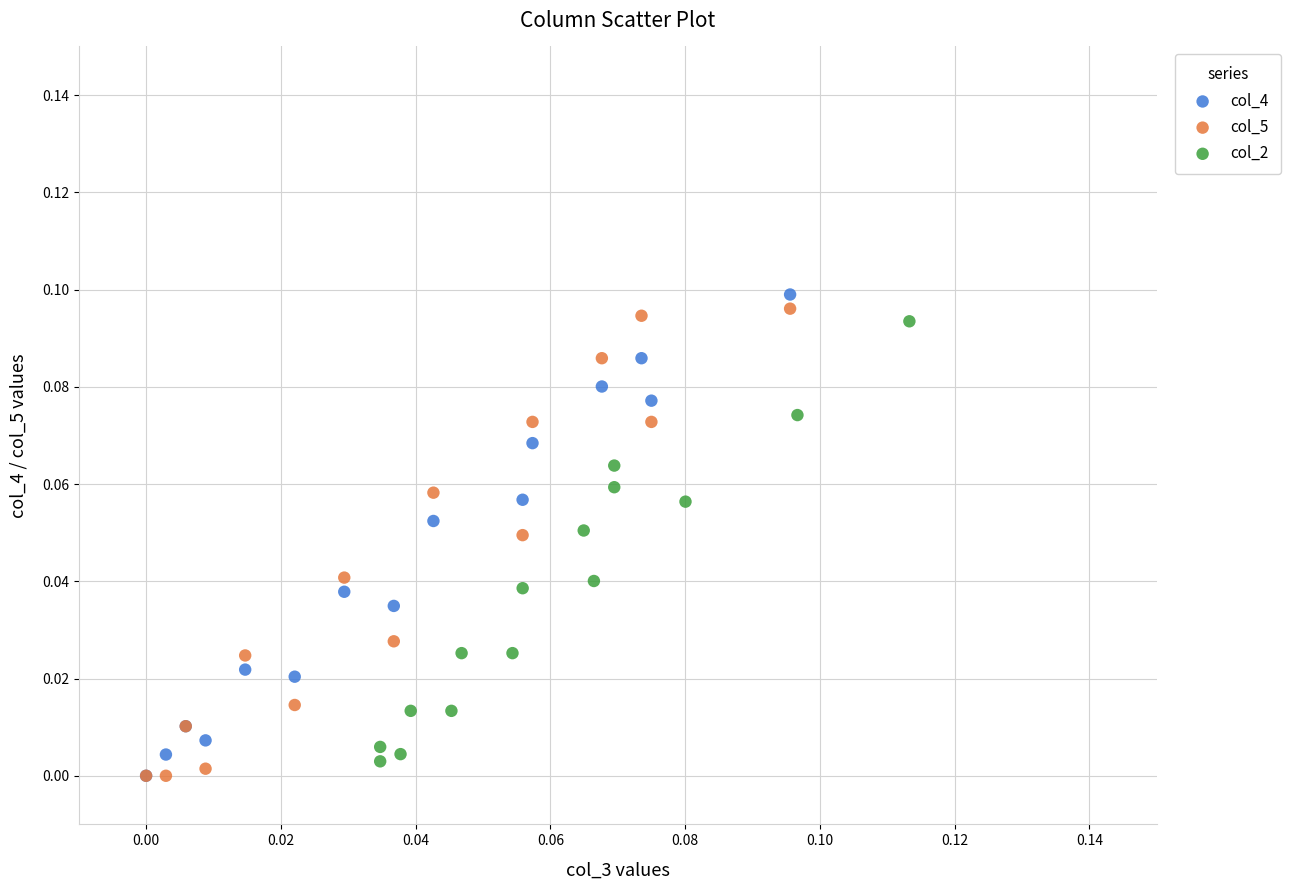

What are all the series names shown in the legend?

col_4, col_5, col_2